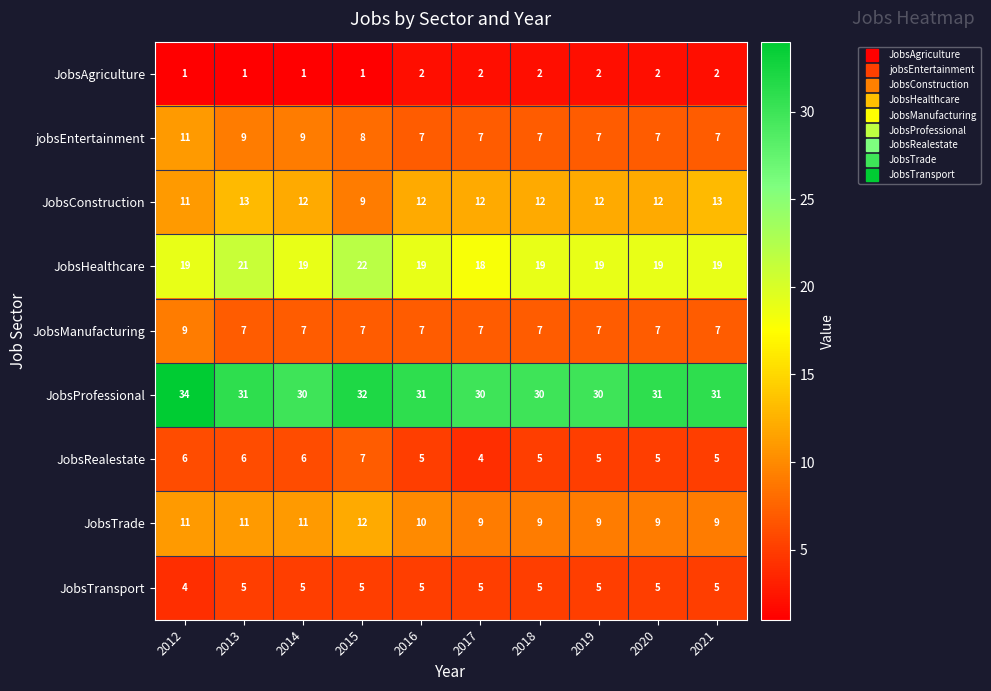

What is the maximum value for JobsHealthcare?

22